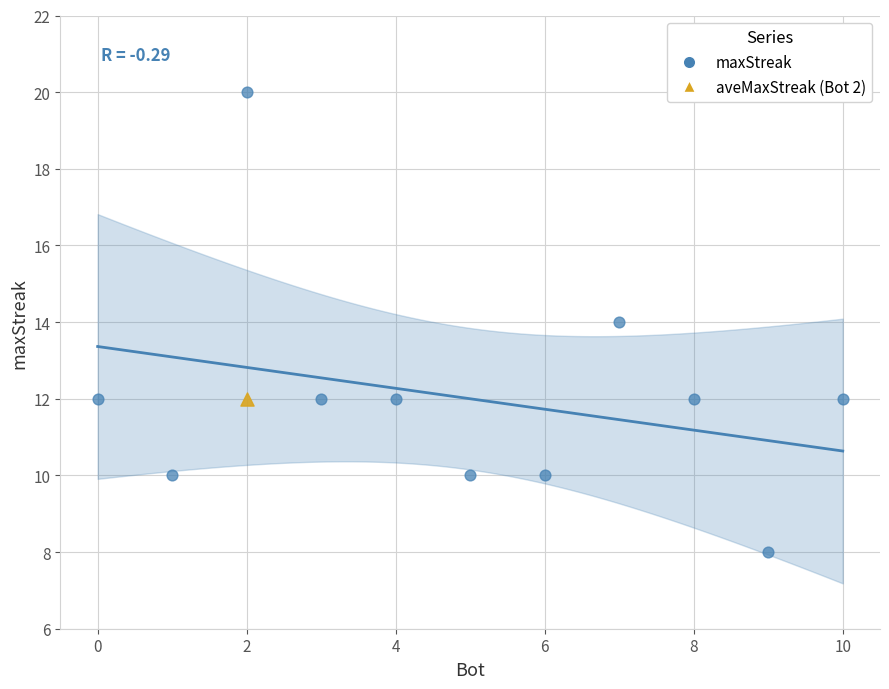

What are all the series names shown in the legend?

maxStreak, aveMaxStreak (Bot 2)